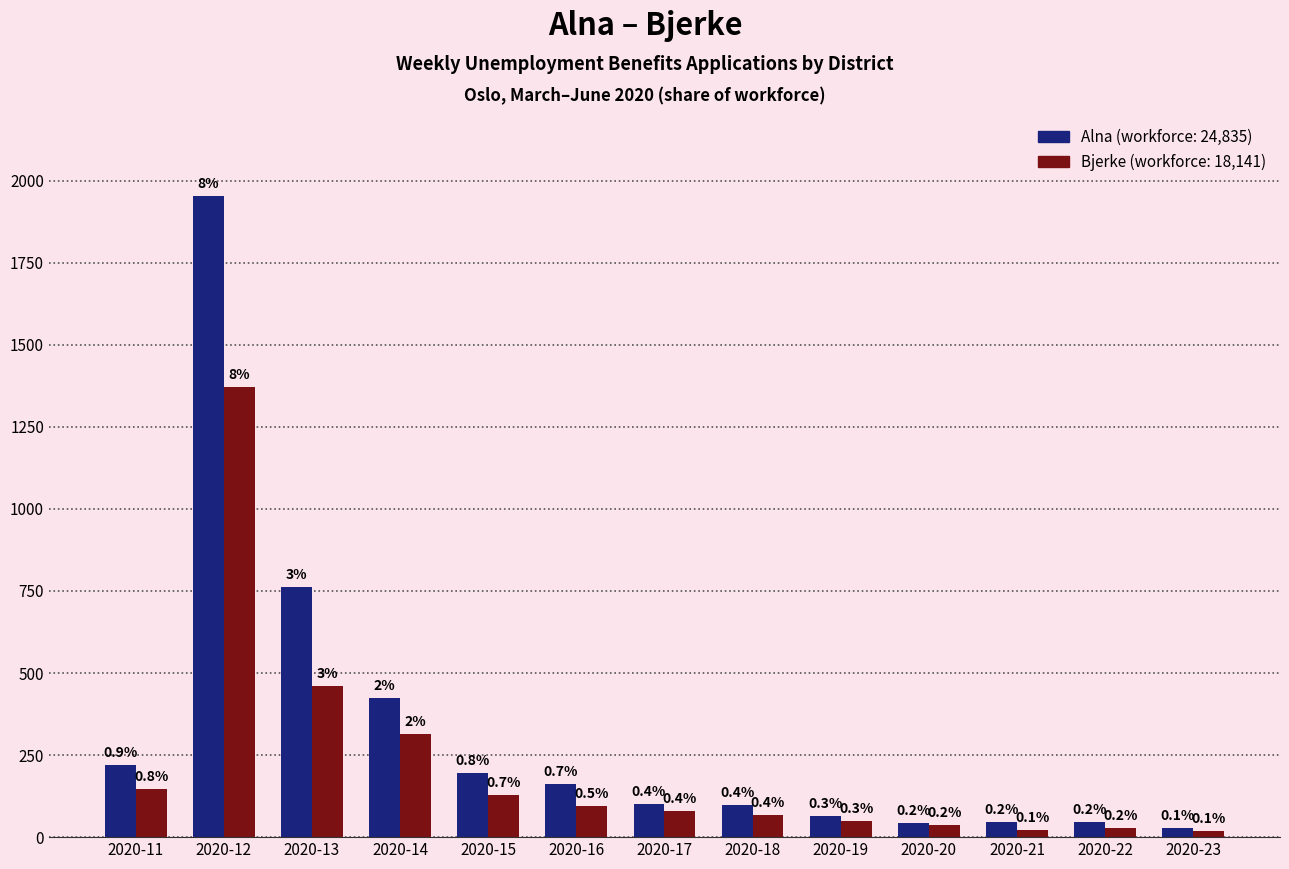

Reading left to right, what are all the values shown in this chart?

Alna: 221	1954	763	425	195	162	100	99	64	43	45	46	27
Bjerke: 147	1371	461	315	129	95	80	68	49	38	23	28	19